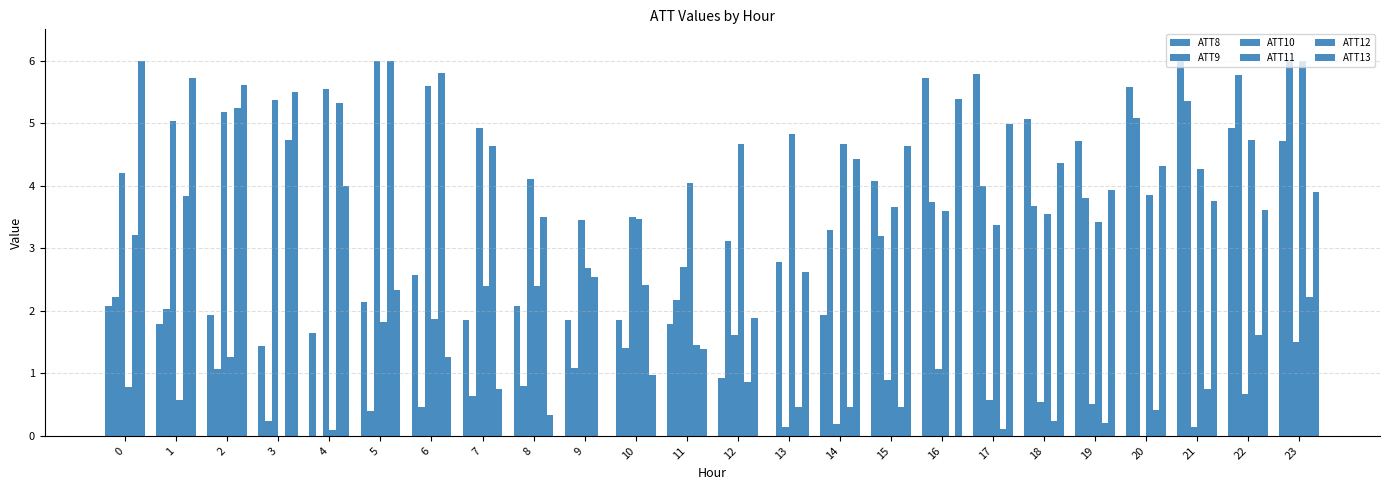

What is the value of the ATT11 bar at the 23rd from the left?

4.7